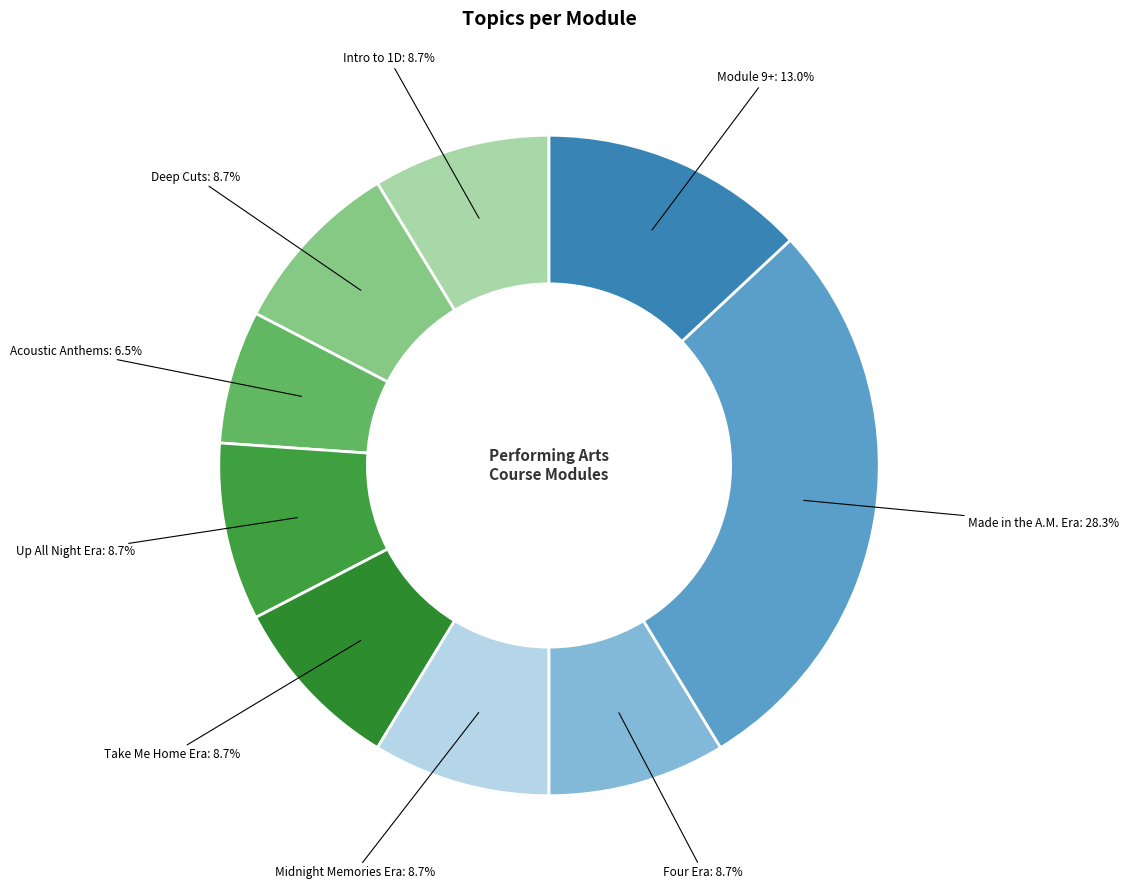

To the nearest percent, what is the average slice percentage?

11%